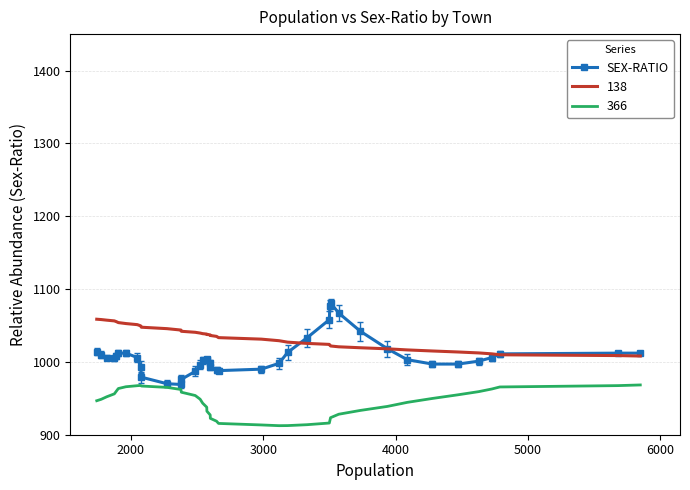

True or false: 138 and 366 intersect in this chart.

False